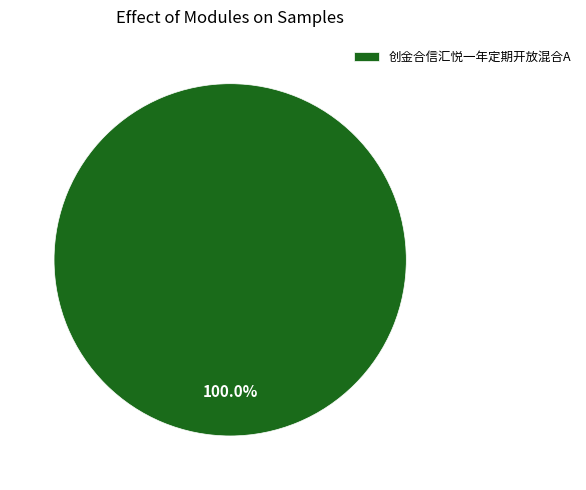

Which category accounts for the majority?

创金合信汇悦一年定期开放混合A